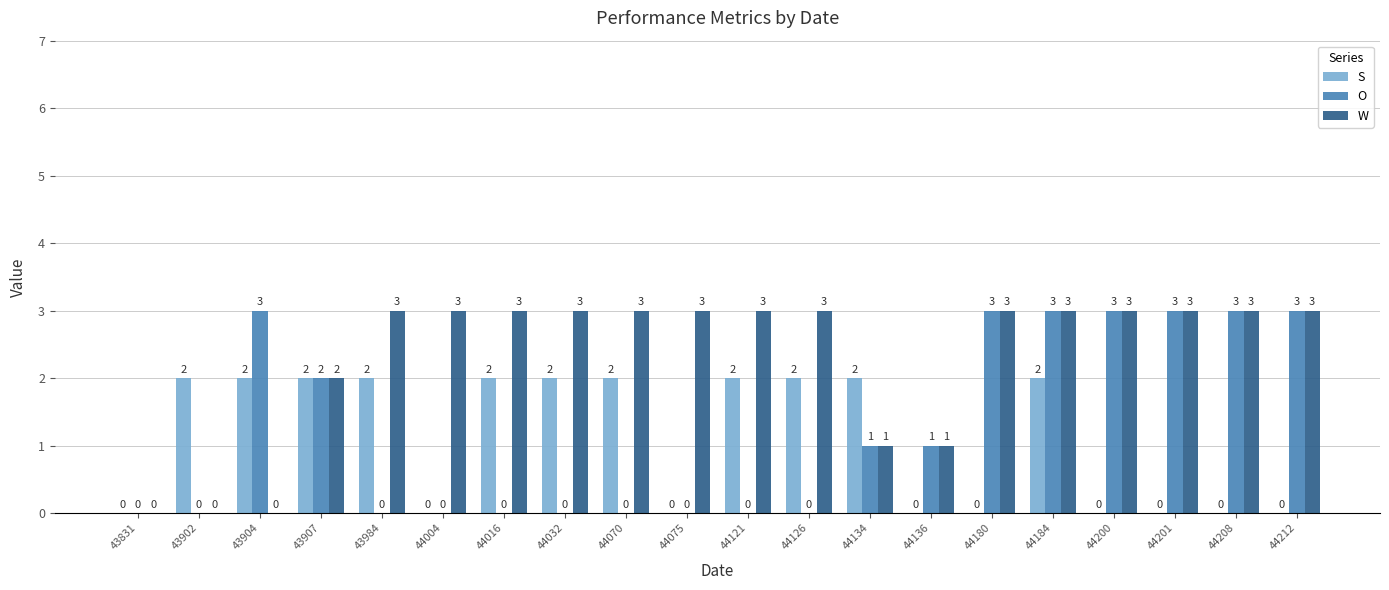

What is the maximum value shown in the chart?

3